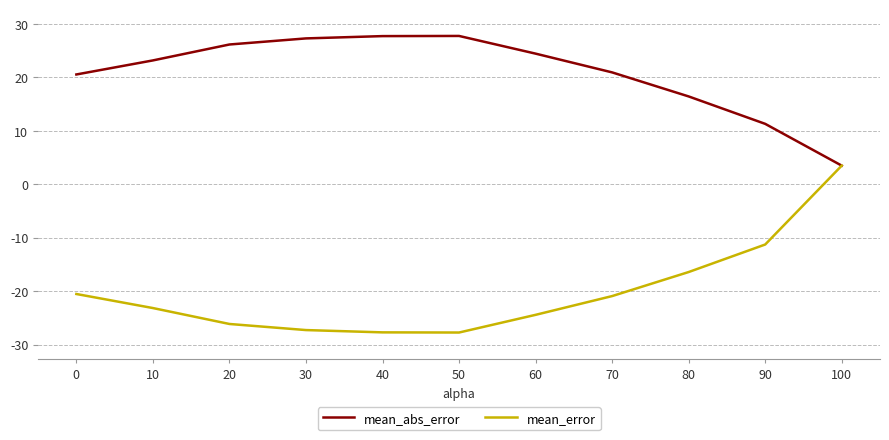

What is the maximum value shown in the chart?

27.8